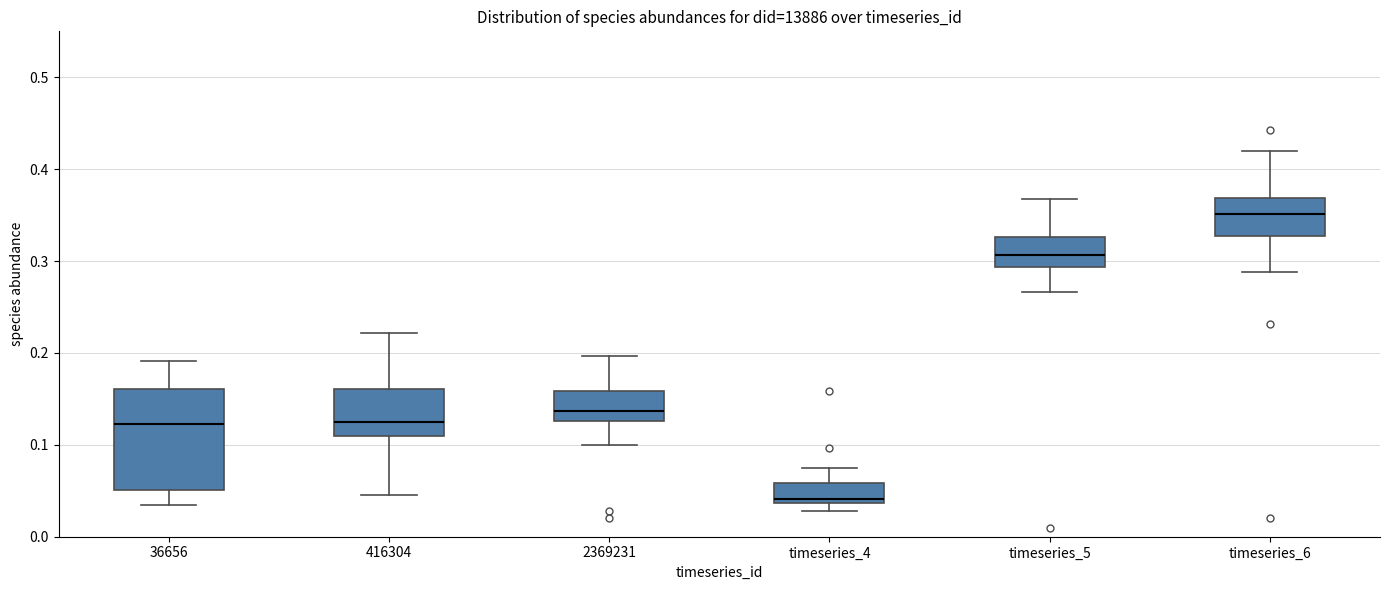

Which box's median line is the highest?

timeseries_6